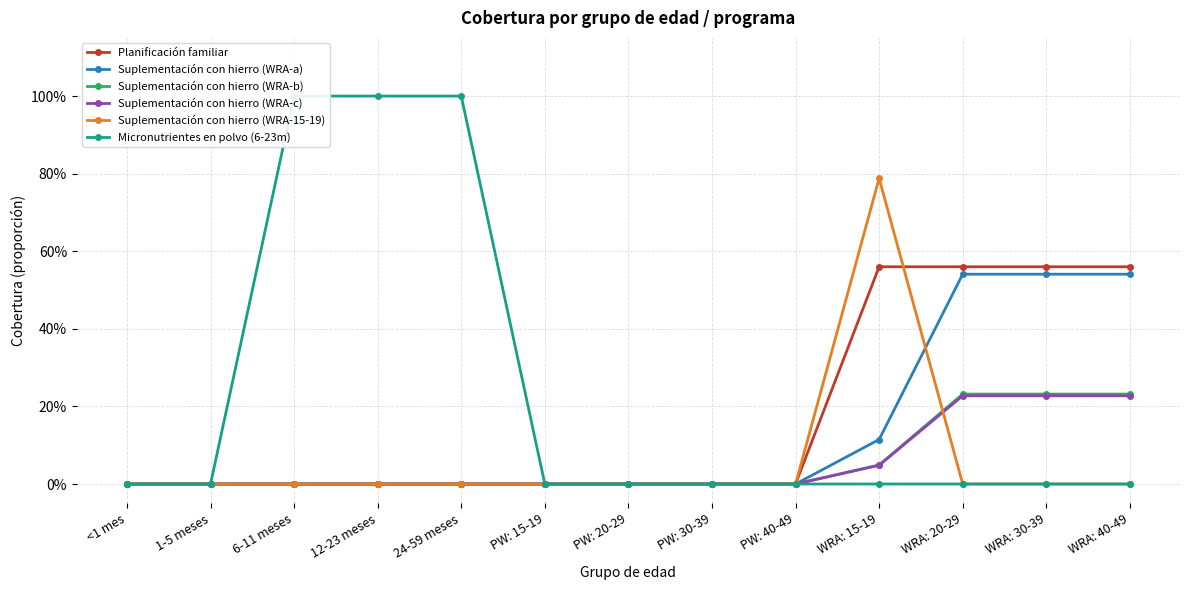

True or false: Suplementación con hierro (WRA-b) and Suplementación con hierro (WRA-a) intersect in this chart.

False